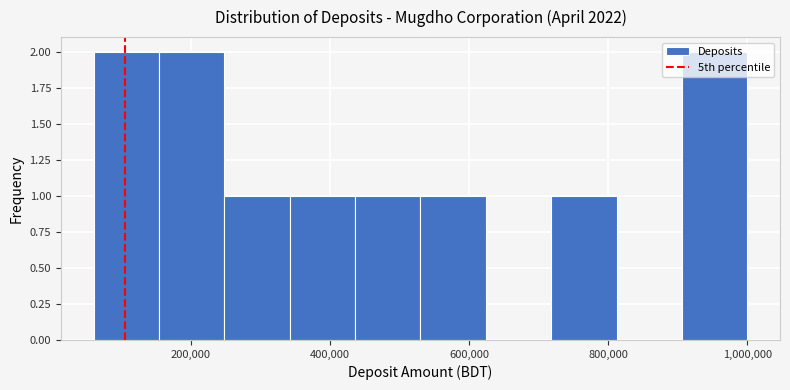

How tall is the bar that spans 60000 to 154000 on the x-axis? Neither the bar edges nor the heights are printed on the chart, so give them approximately, as read against the axes.

2